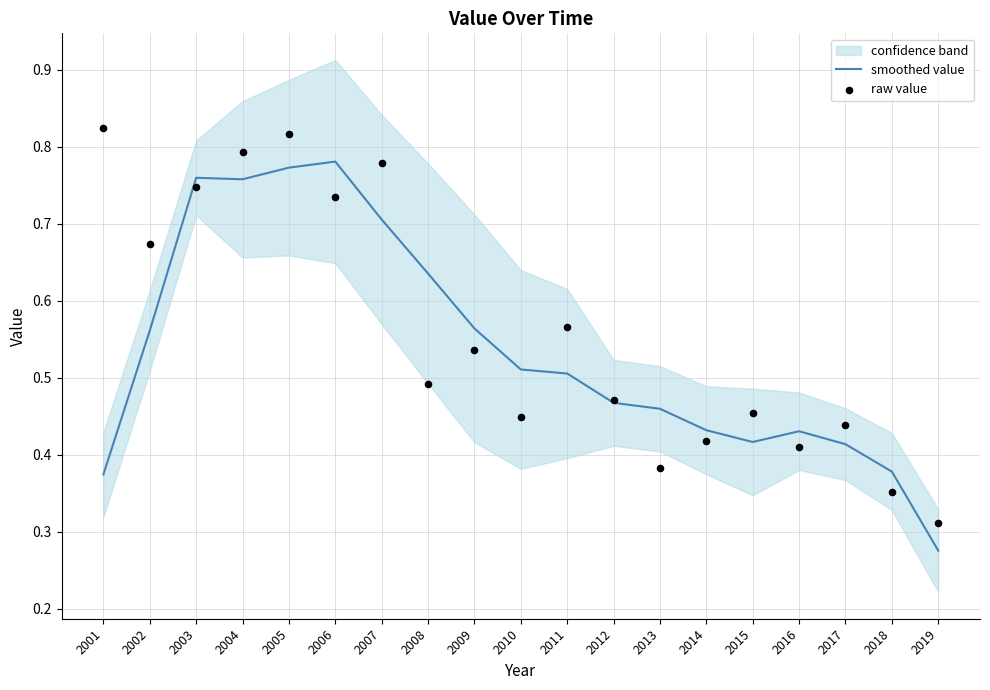

Which category has the lowest value in the smoothed value series?

2019